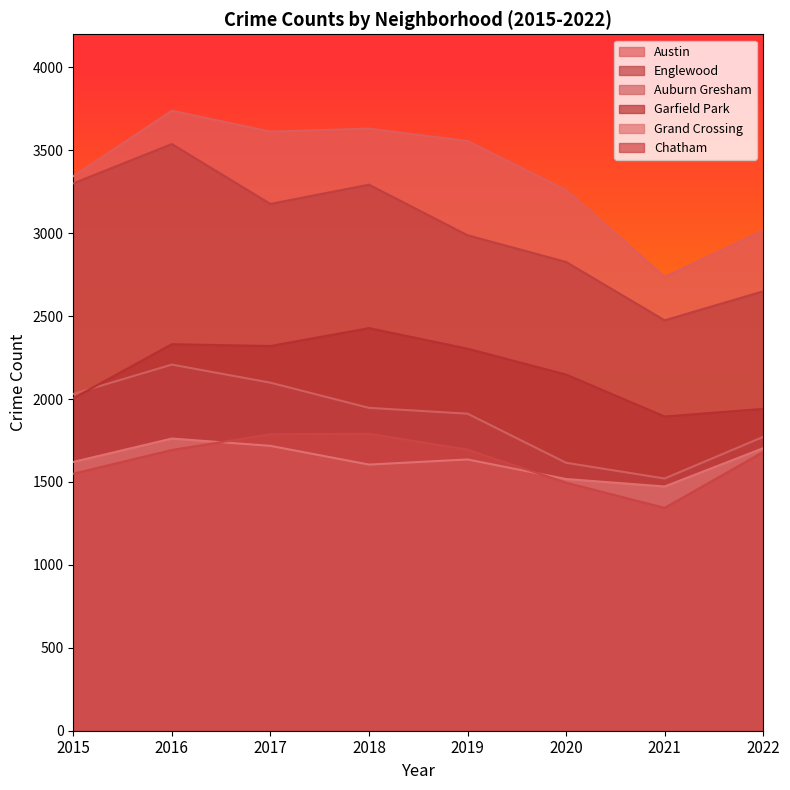

How many lines are shown in the chart?

6